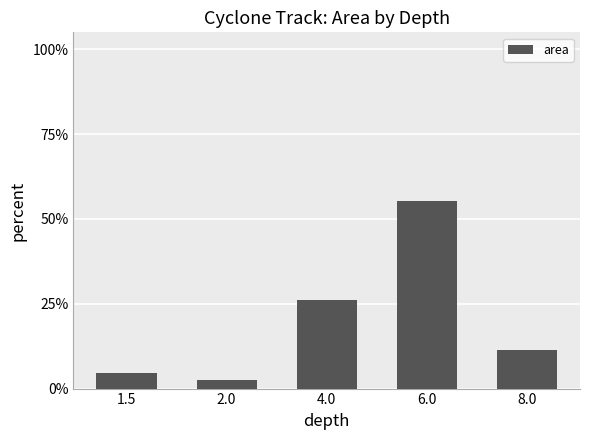

The value at 4.0 is 0.3. True or false?

True